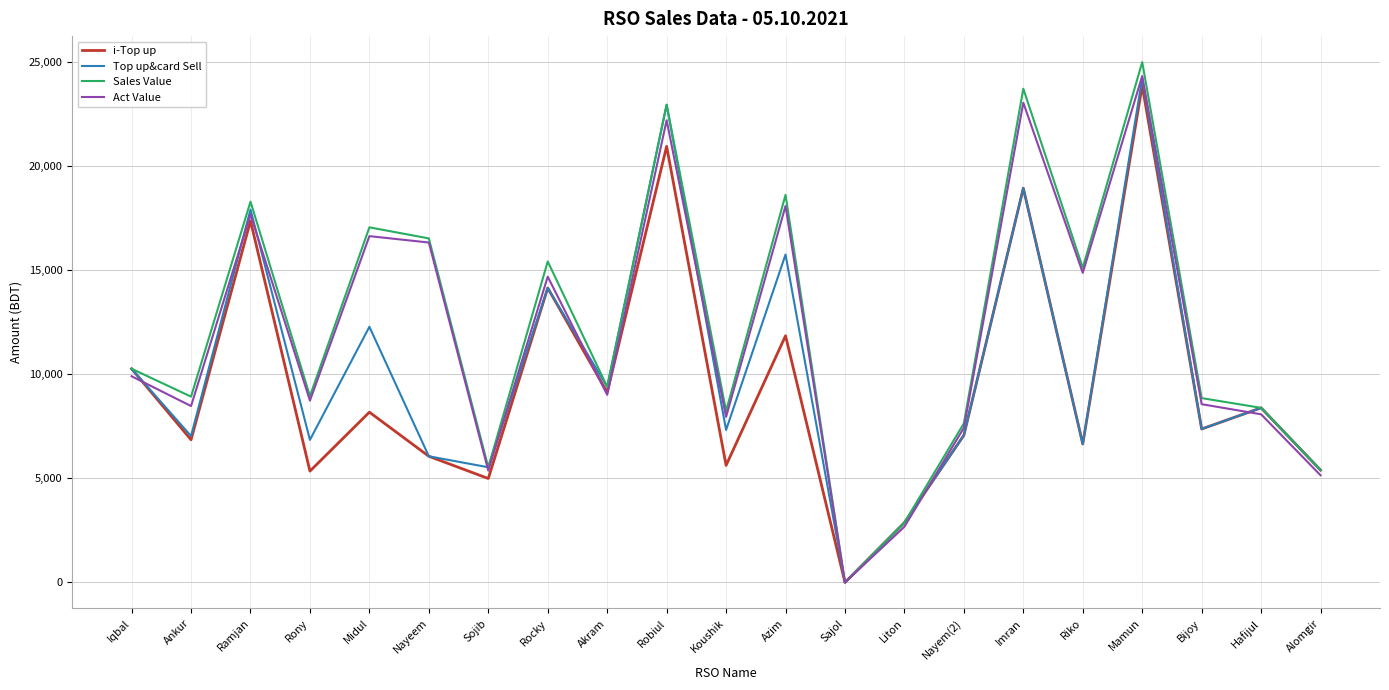

What value does the i-Top up series have at Ramjan?

17361.0